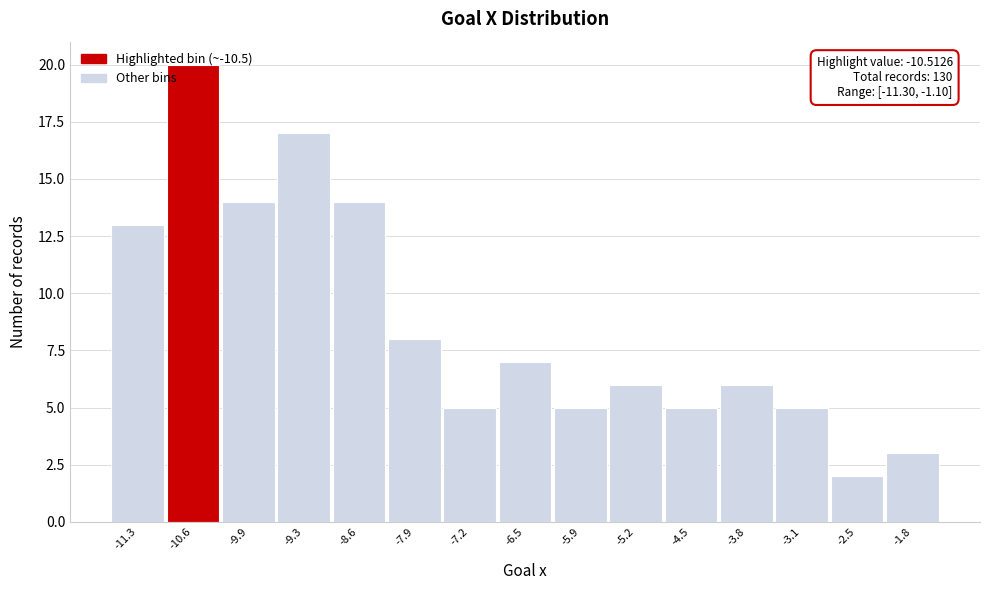

What is the approximate value at -4.5?

5